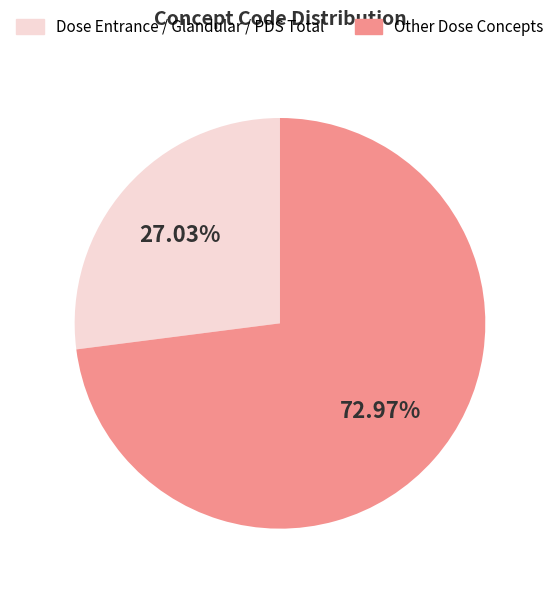

Is there any slice that represents more than half of the pie?

Yes